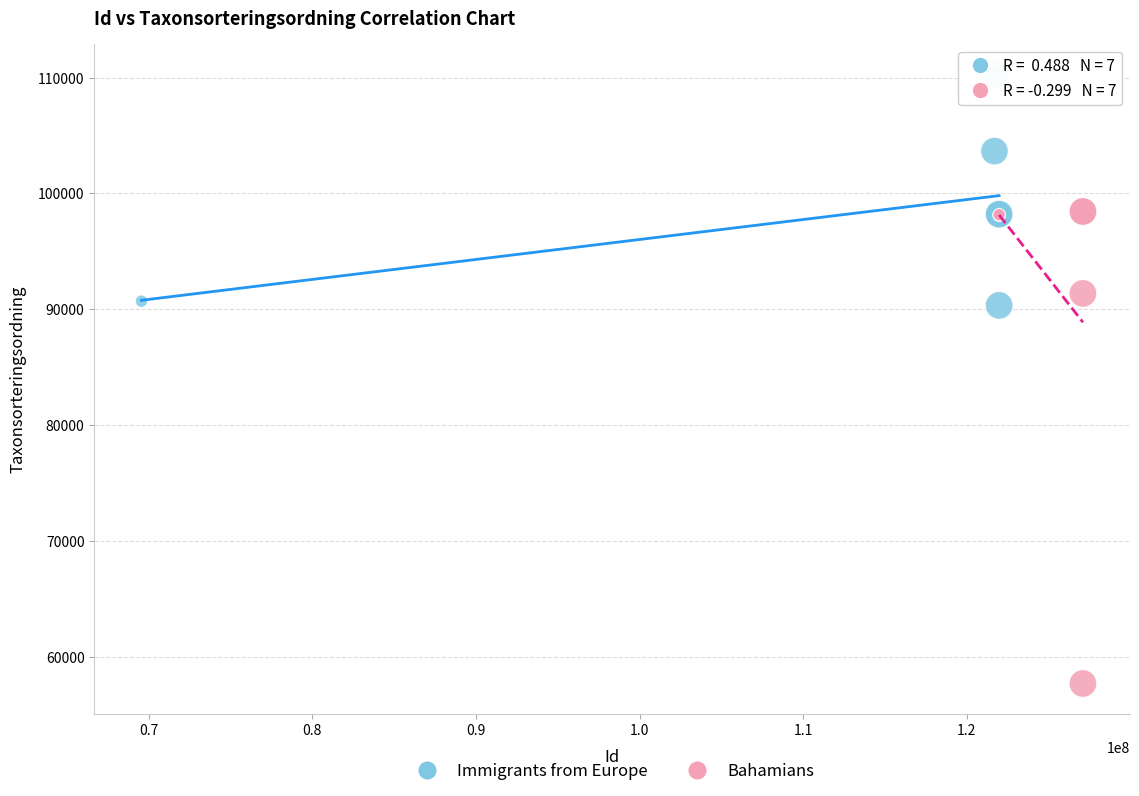

Which series reaches the minimum Y coordinate?

Bahamians